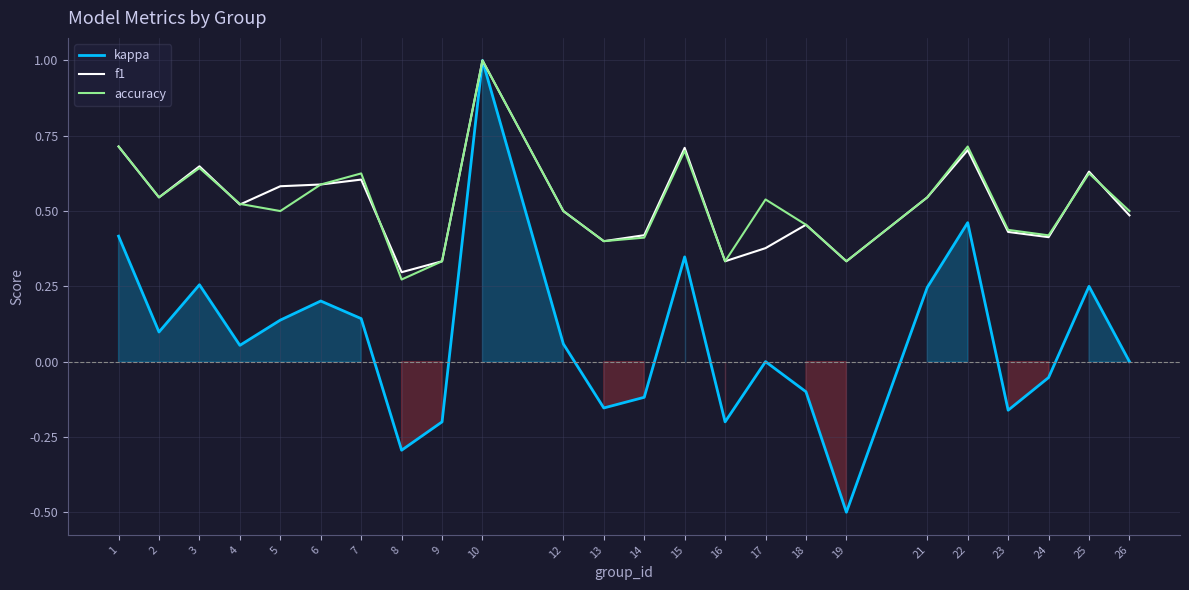

True or false: kappa has more than 1 points higher than both neighbors.

True